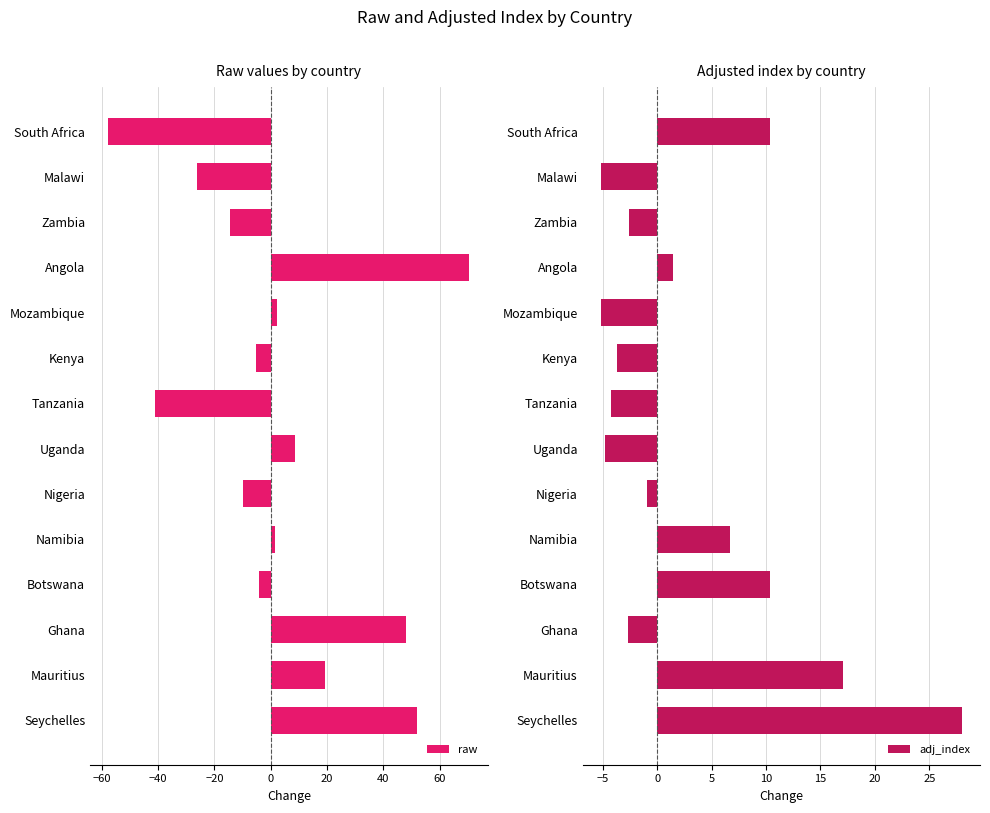

Count the number of data series in this chart.

2